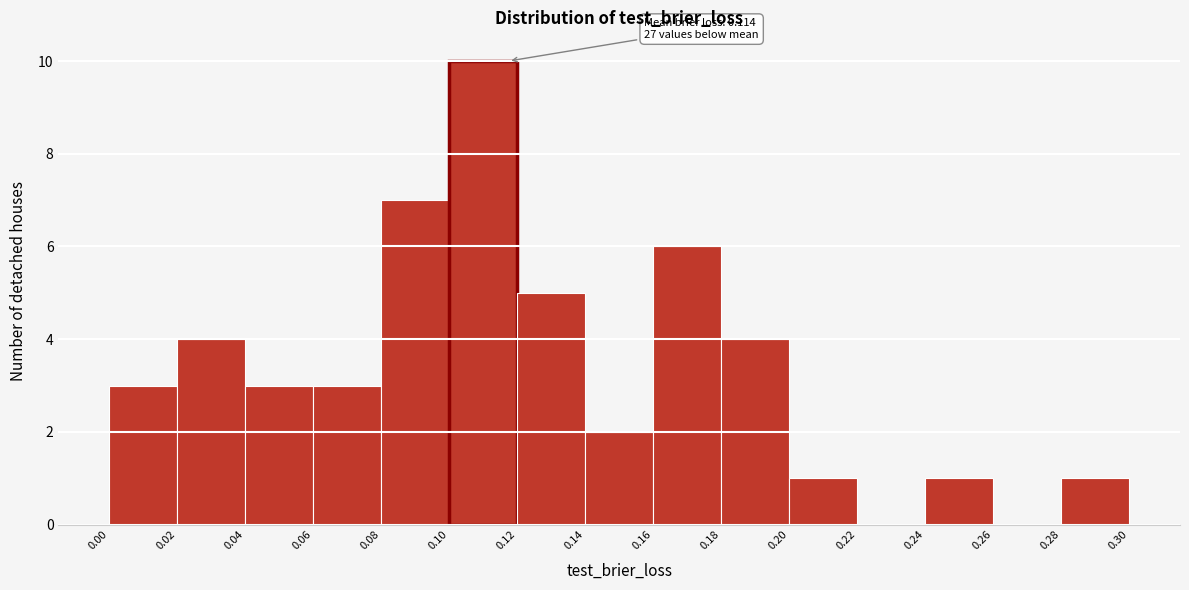

Over which range of the x-axis is the bar tallest?

0.10 to 0.12